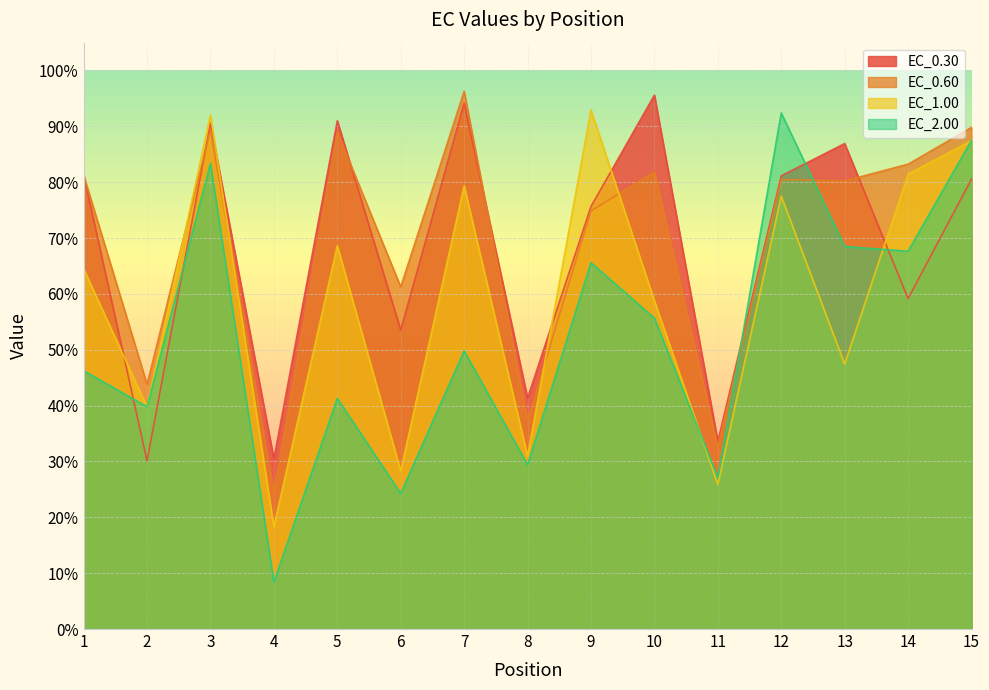

In EC_2.00, how many points are lower than both neighbors (excluding endpoints)?

6